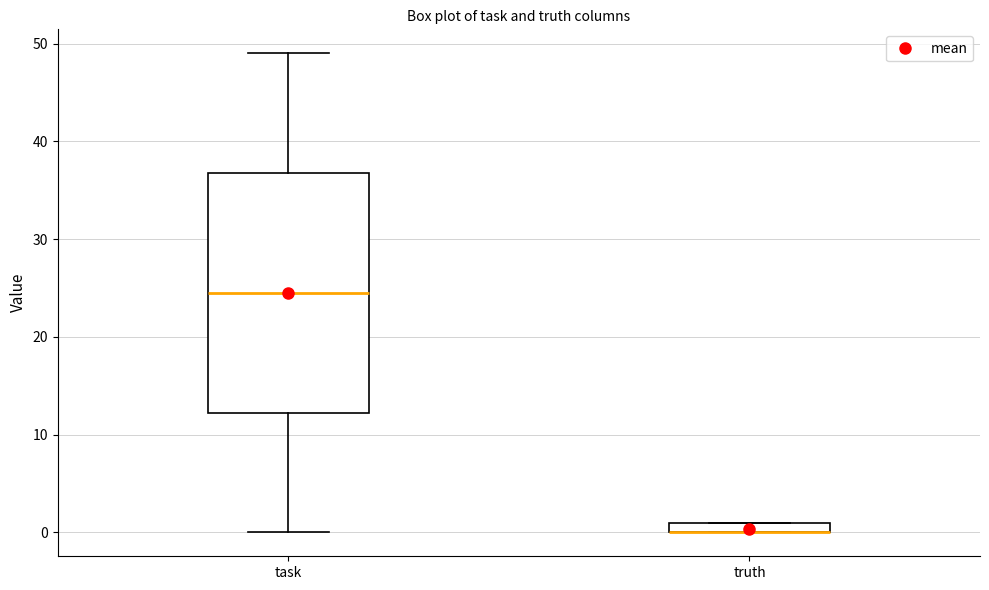

Where does the upper whisker of the box for task end on the y-axis? The values are not printed on the chart, so give them approximately, as read against the axis.

49